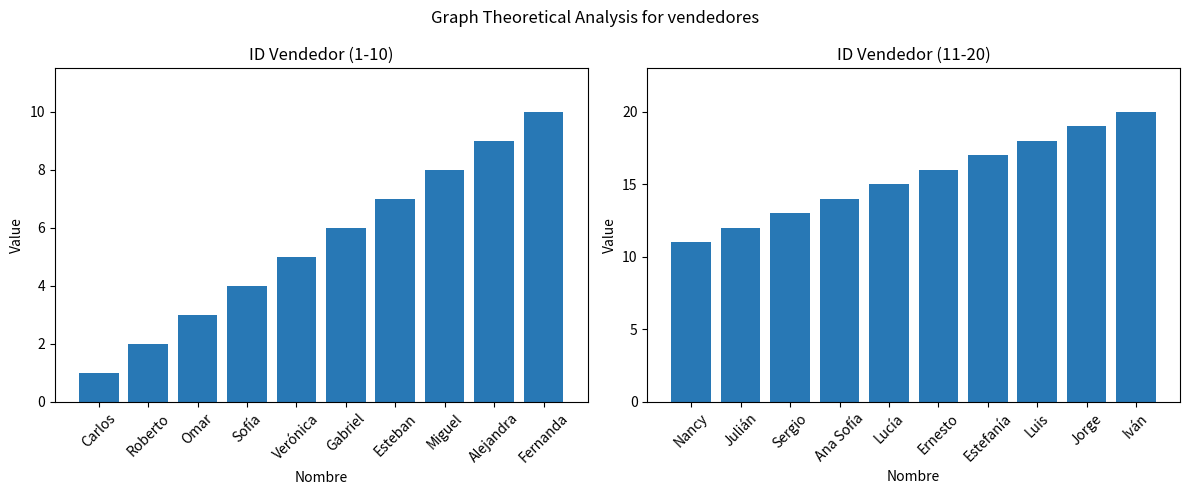

What is the sum of the ID_vendedor (1-10) values at Omar and Gabriel?

9